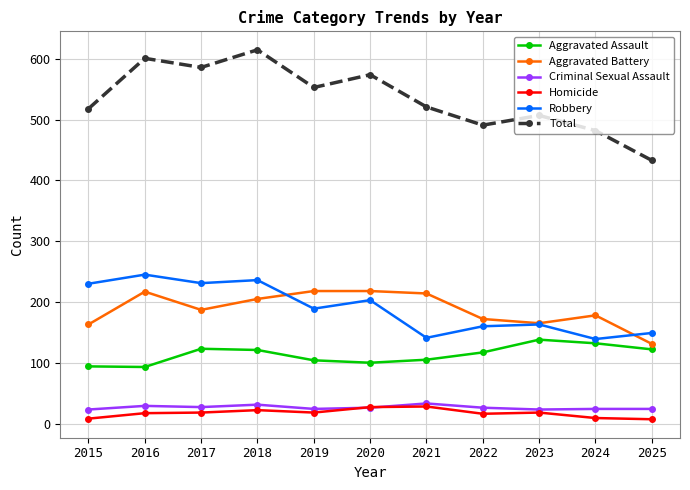

True or false: Aggravated Assault has a value of 117 at 2022.

True